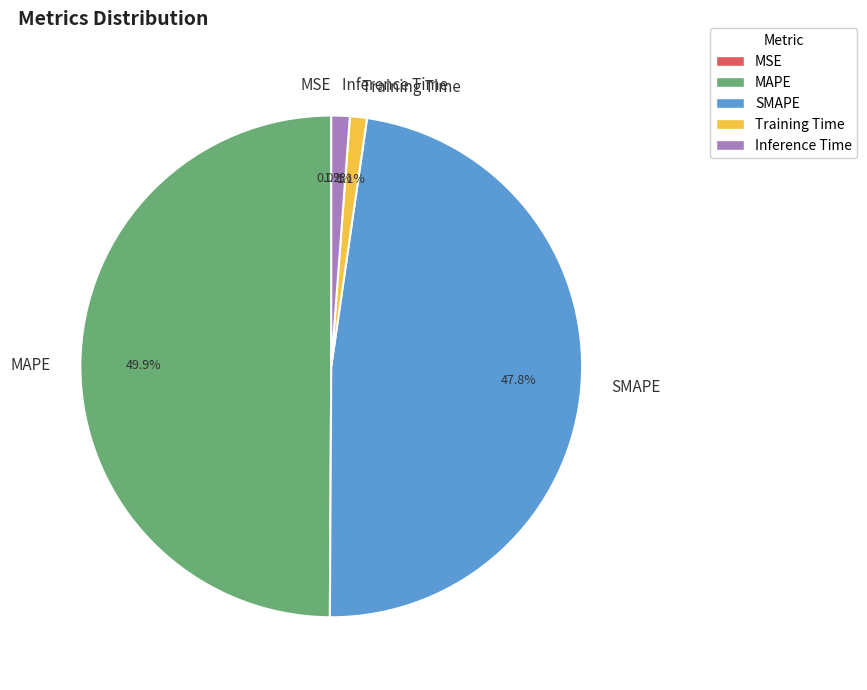

Which slice is the largest?

MAPE